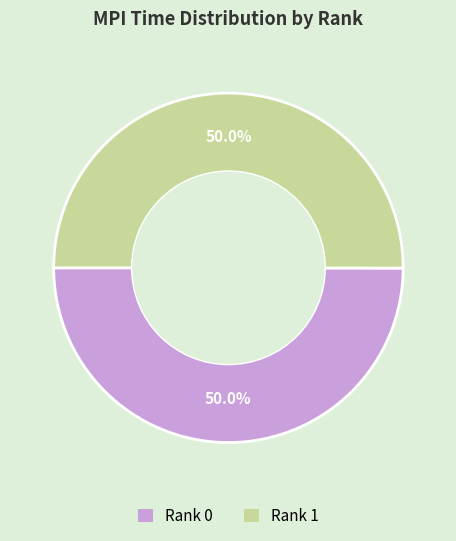

What percentage do Rank 1 and Rank 0 together represent?

100.0%